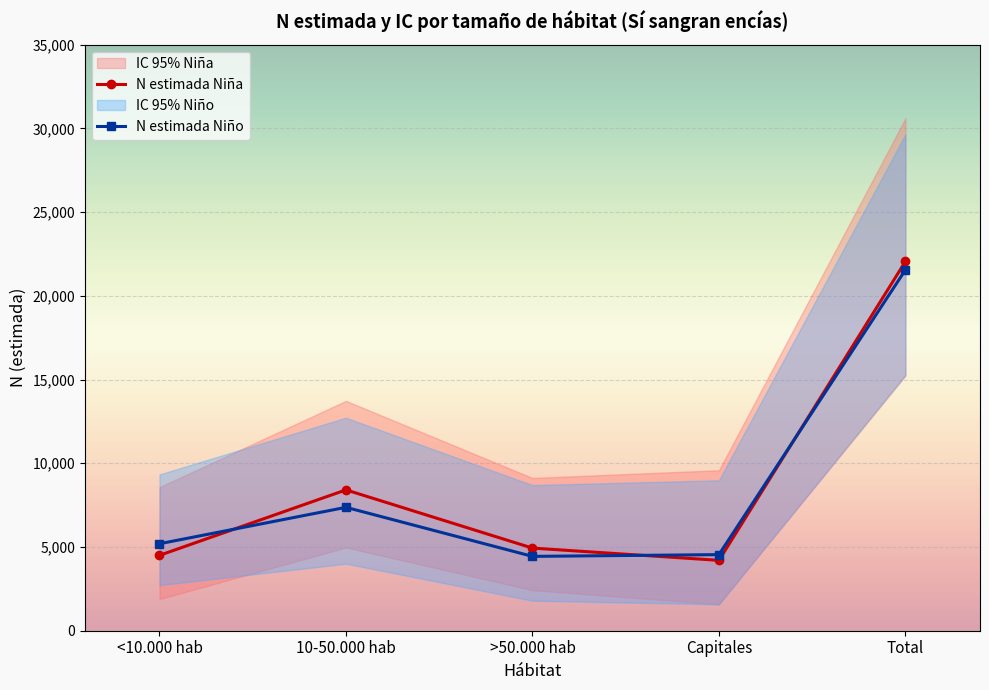

Which series has the widest spread of values?

N estimada Niña